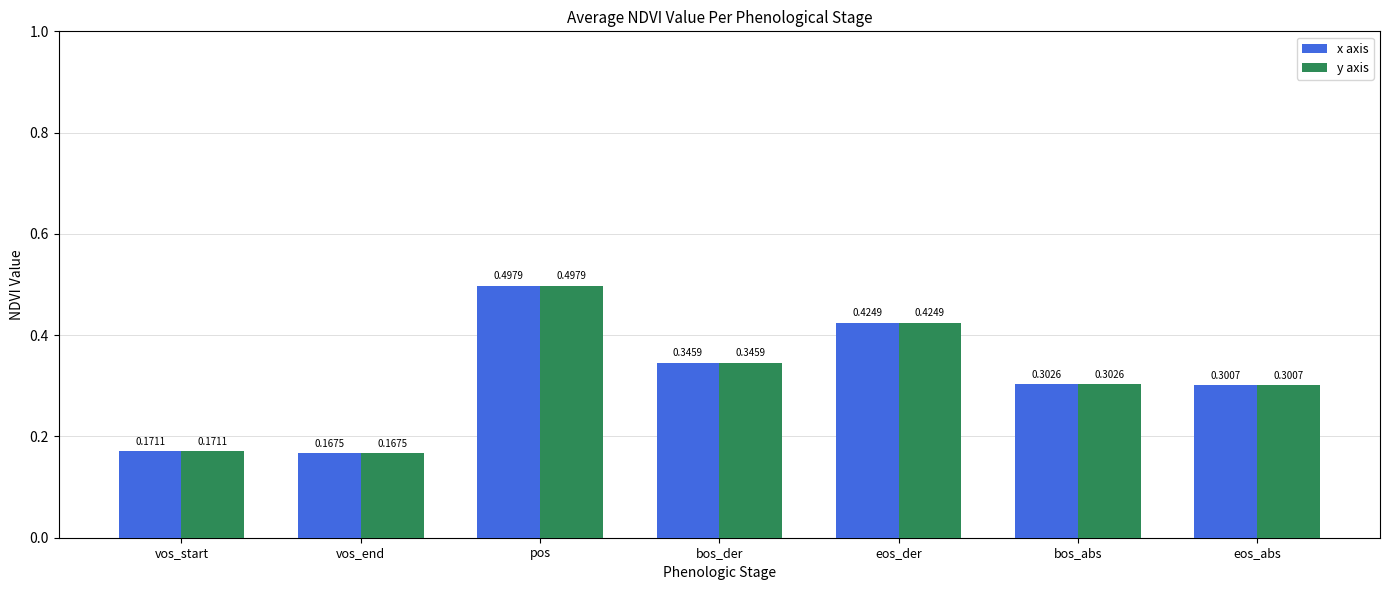

Where is x axis nearest to the value 0?

vos_end